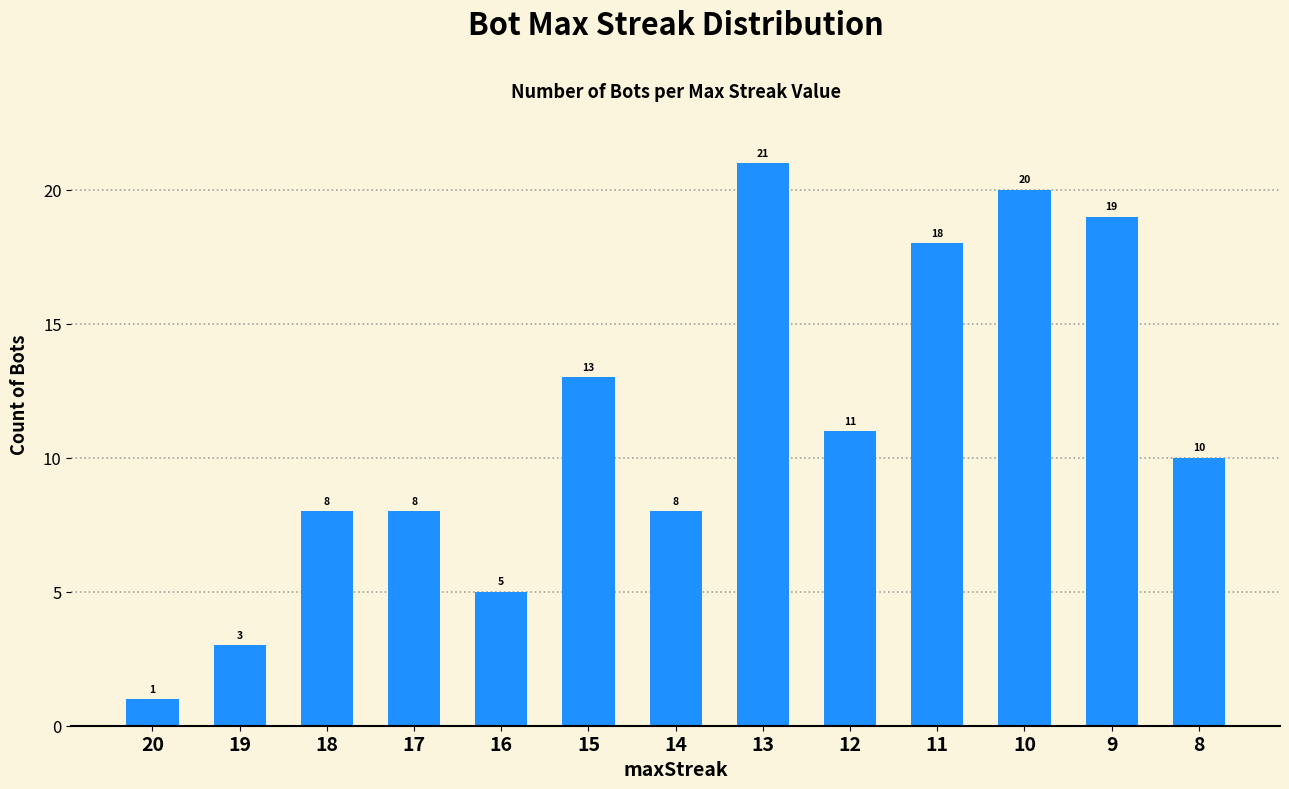

The chart shows a value of 8 at 17. True or false?

True